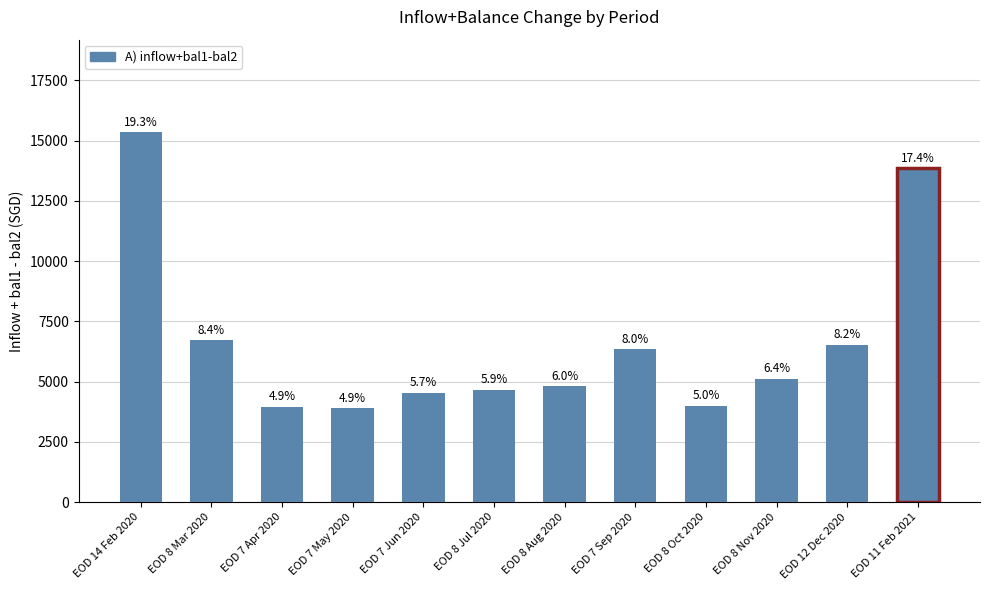

What is the smallest value displayed?

3886.4